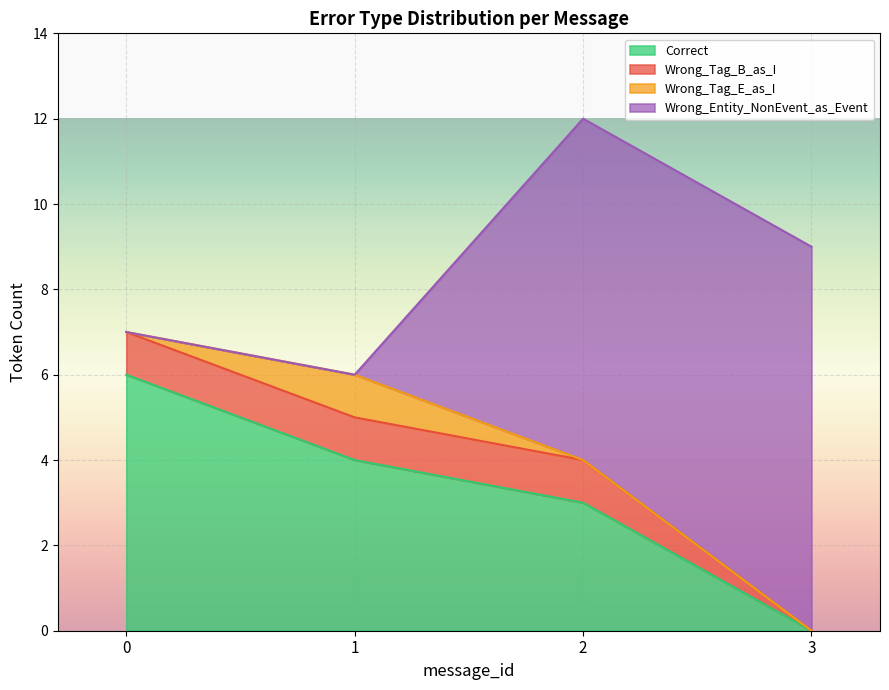

True or false: Correct has a value of 3 at 2.

True